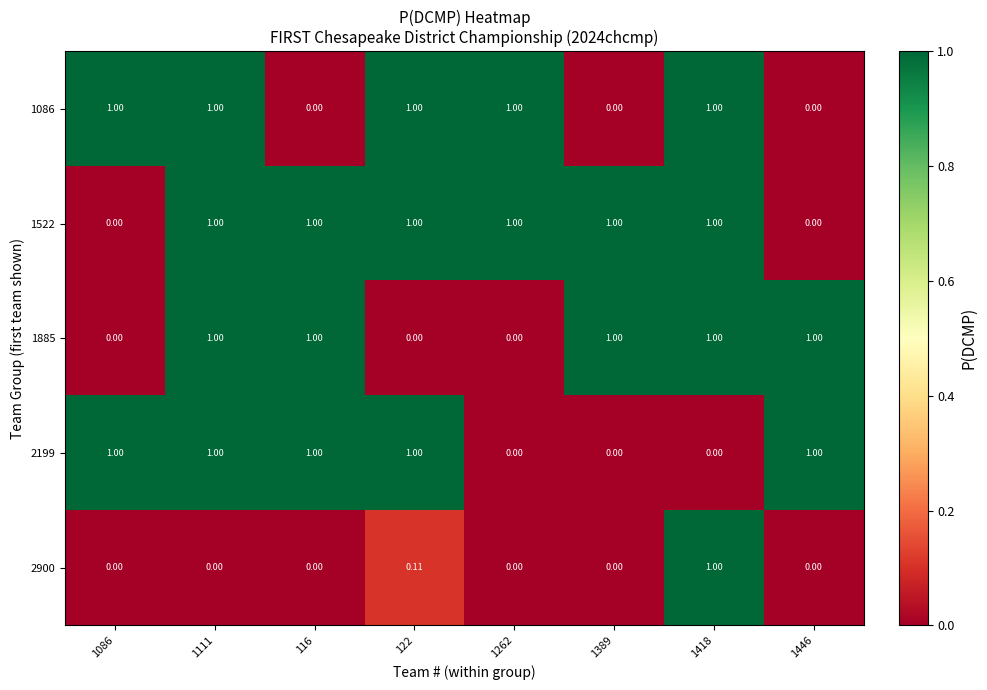

Which series changed the most between 1389 and 1418?

1086